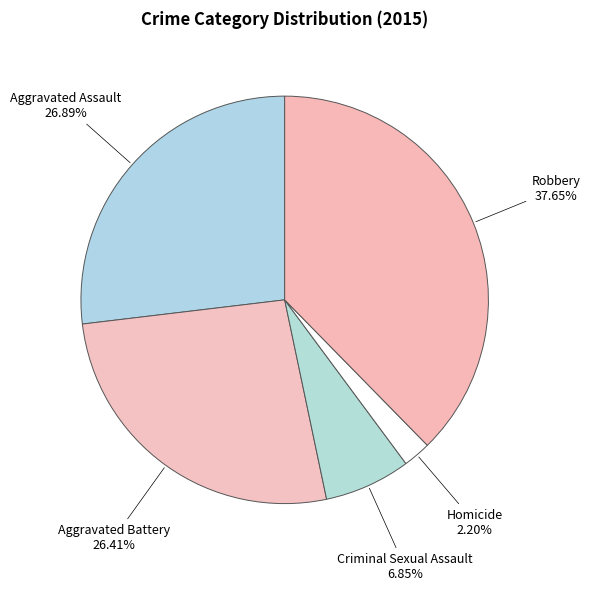

How many segments does this pie chart have?

5